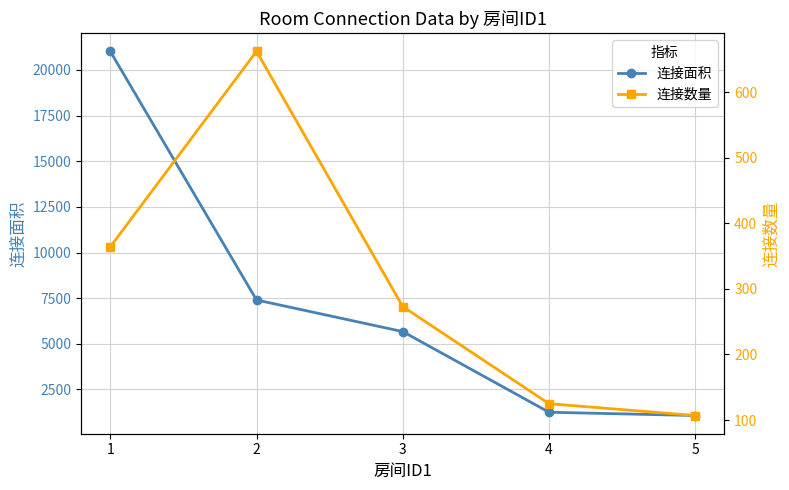

What value does the 连接数量 series have at 5?

107